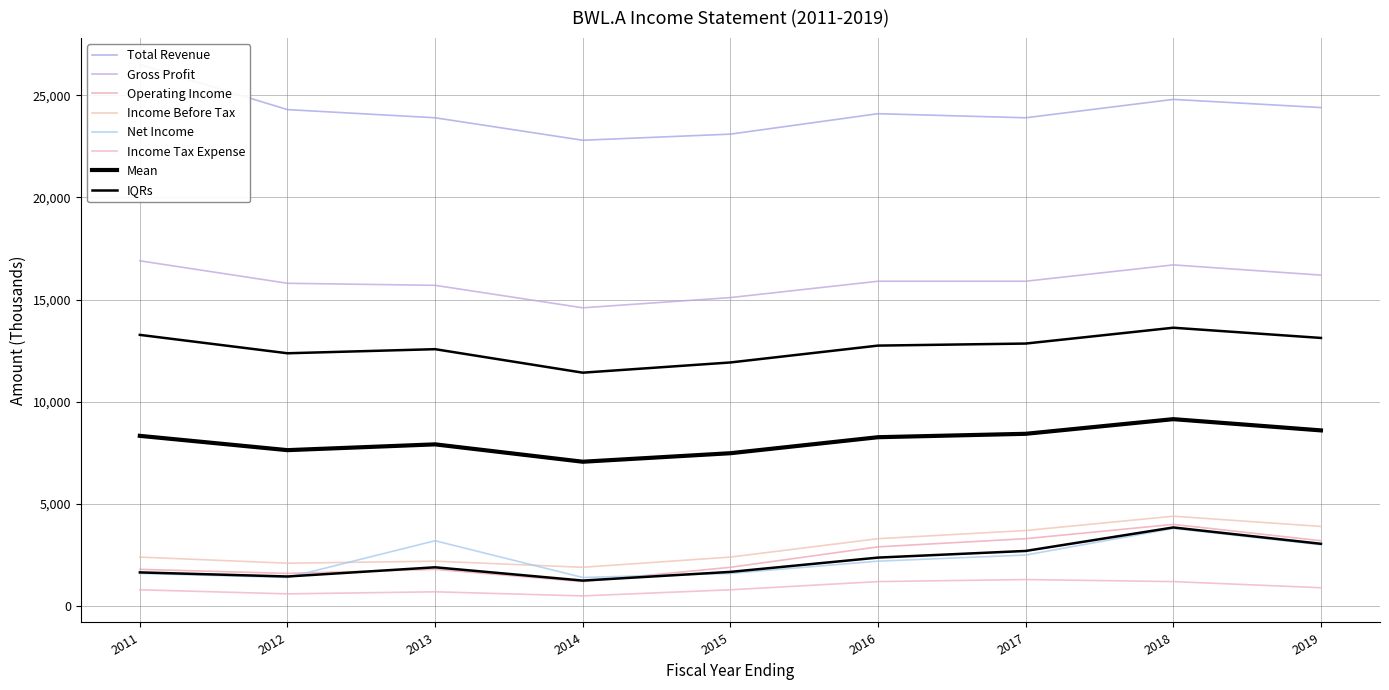

How many values in the Total Revenue series exceed 24100?

4